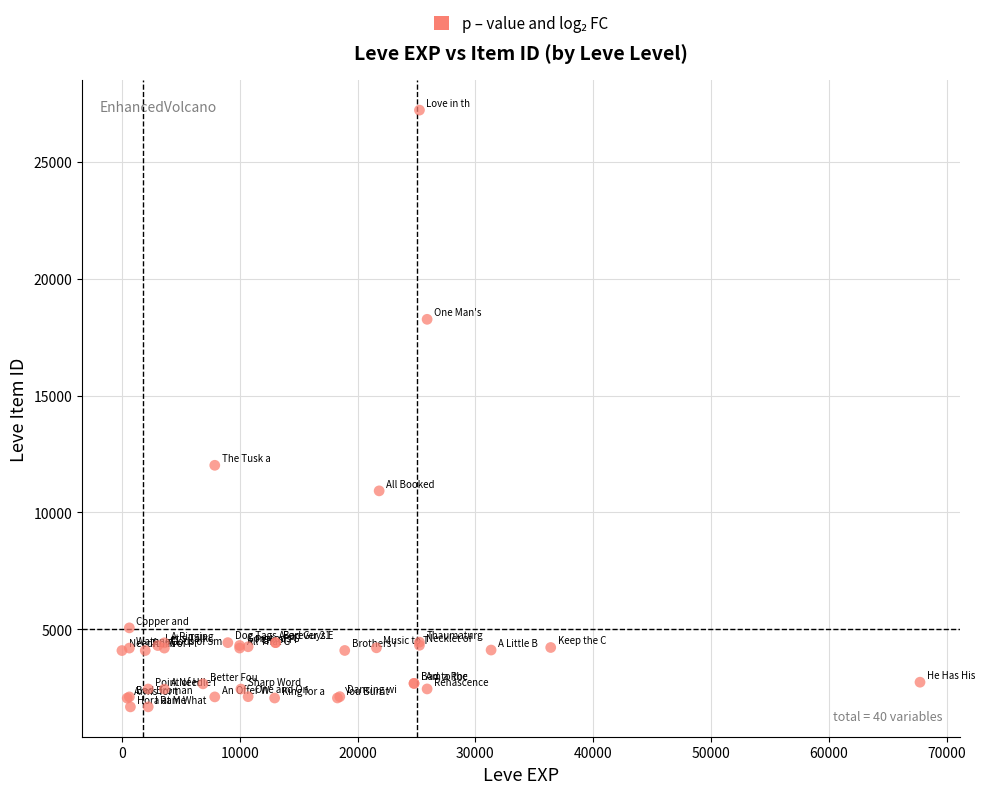

What Y value in the scatter plot is closest to 14448?

12018